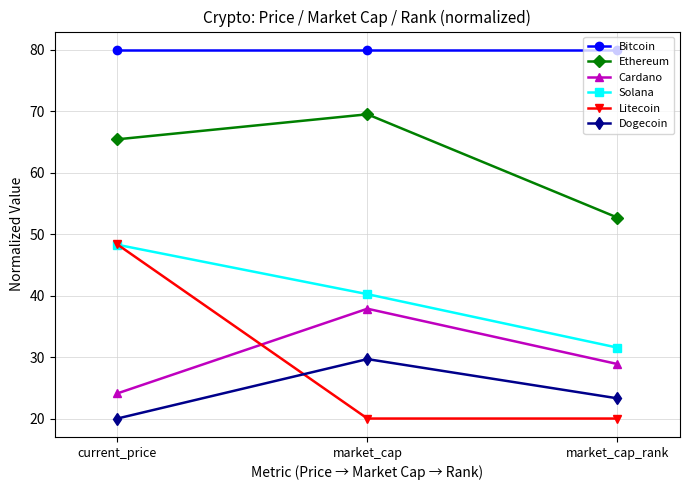

How many lines are shown in the chart?

6